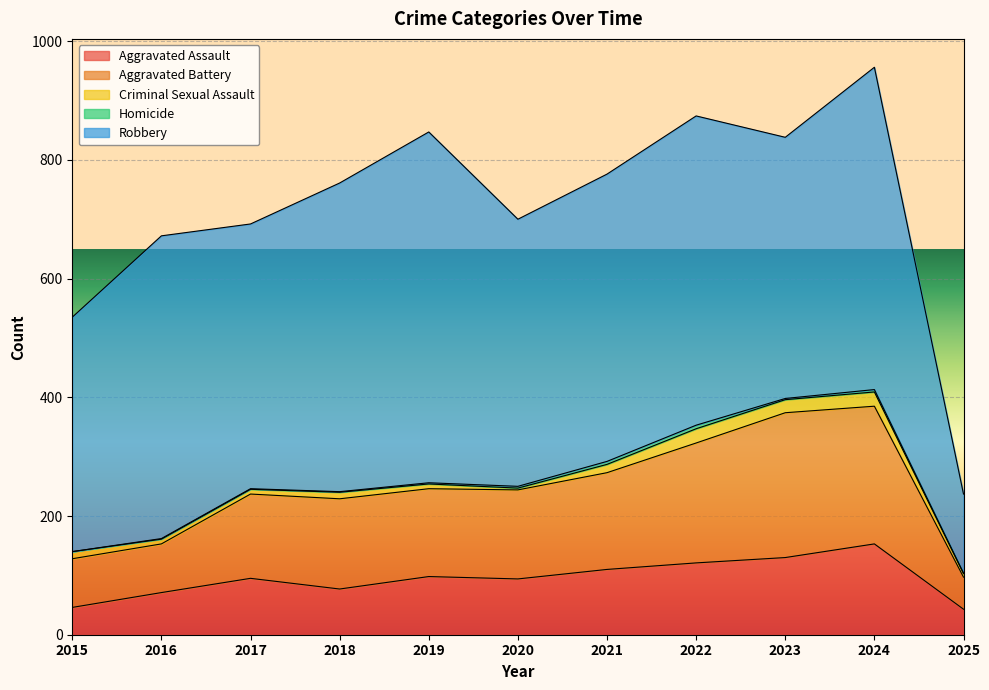

How many values in the Criminal Sexual Assault series exceed 11?

5